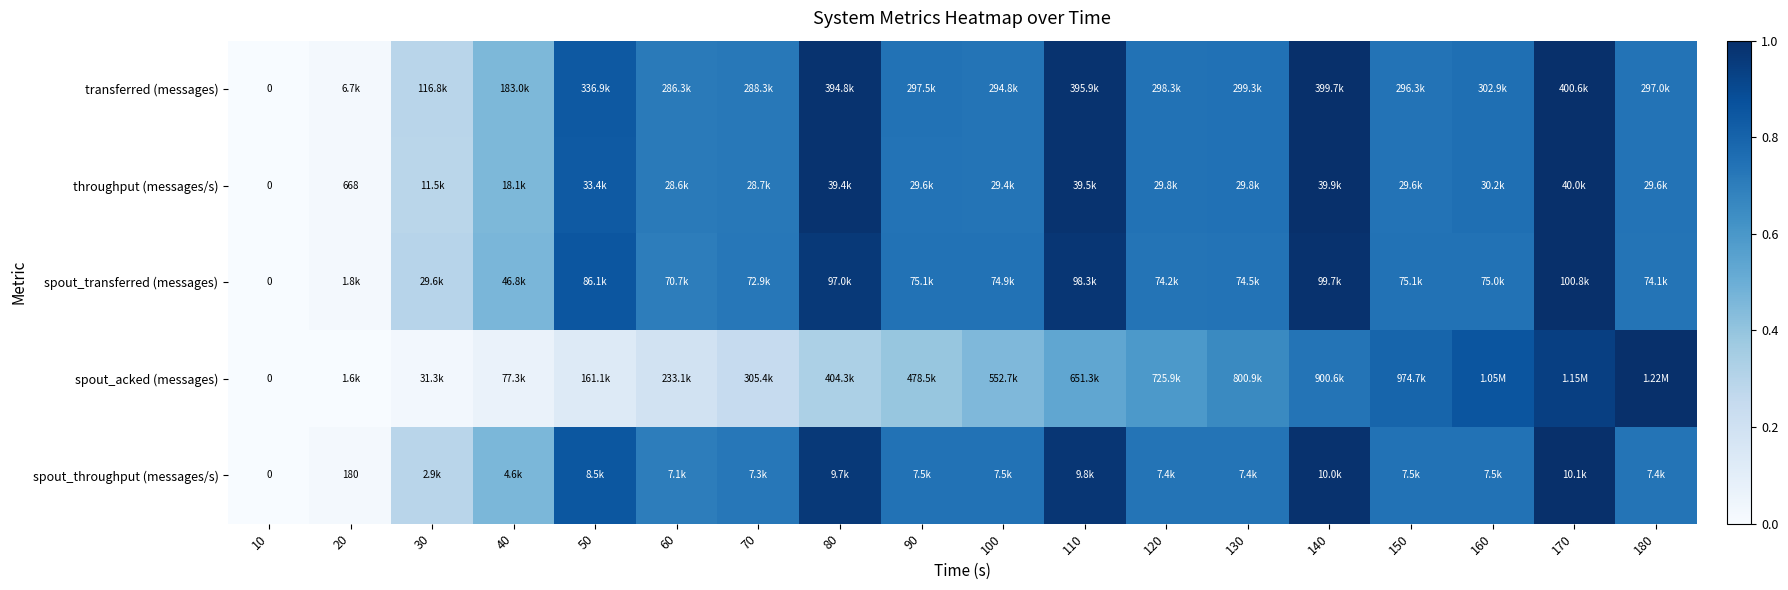

What is the difference between the second highest and second lowest values in the transferred (messages) series?

1.0